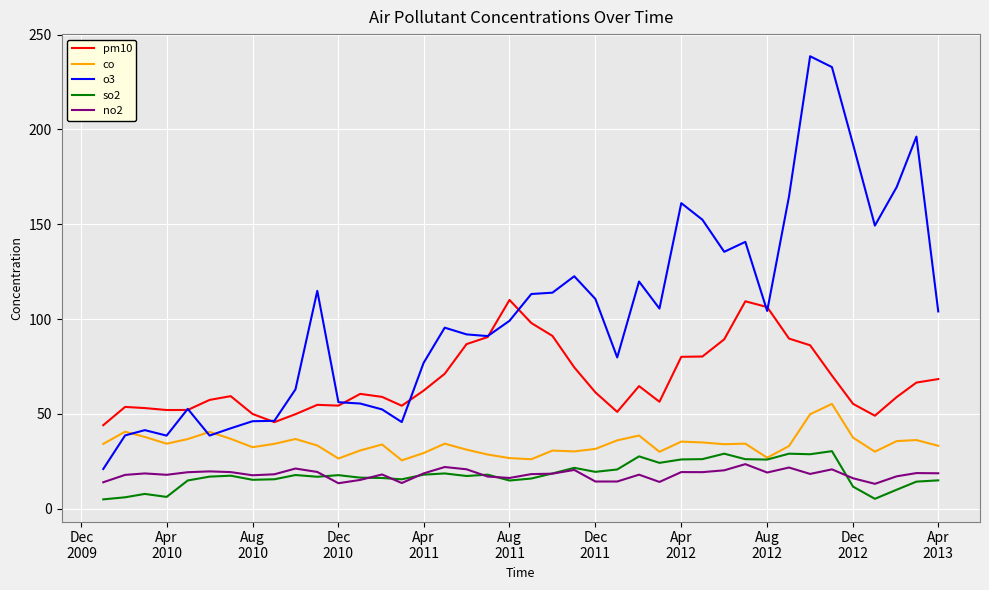

Which series has the widest spread of values?

o3